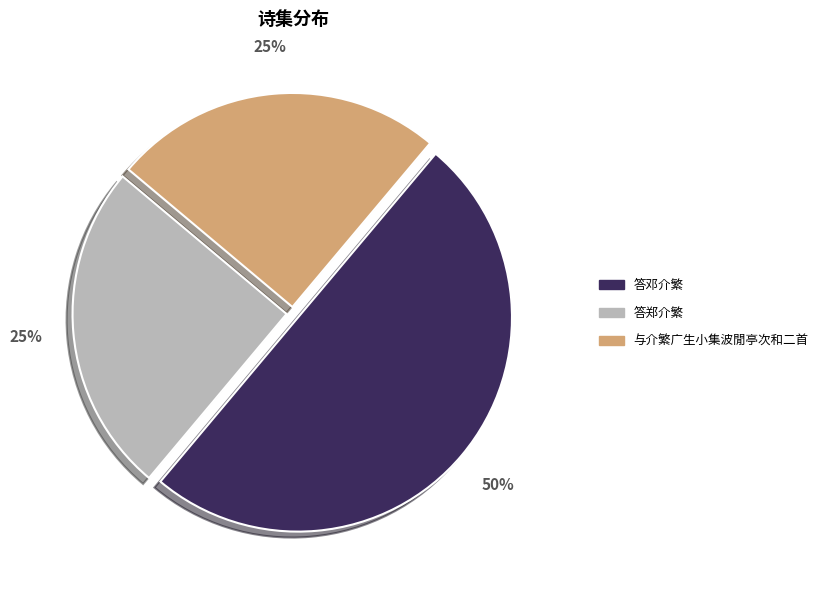

How many segments does this pie chart have?

3